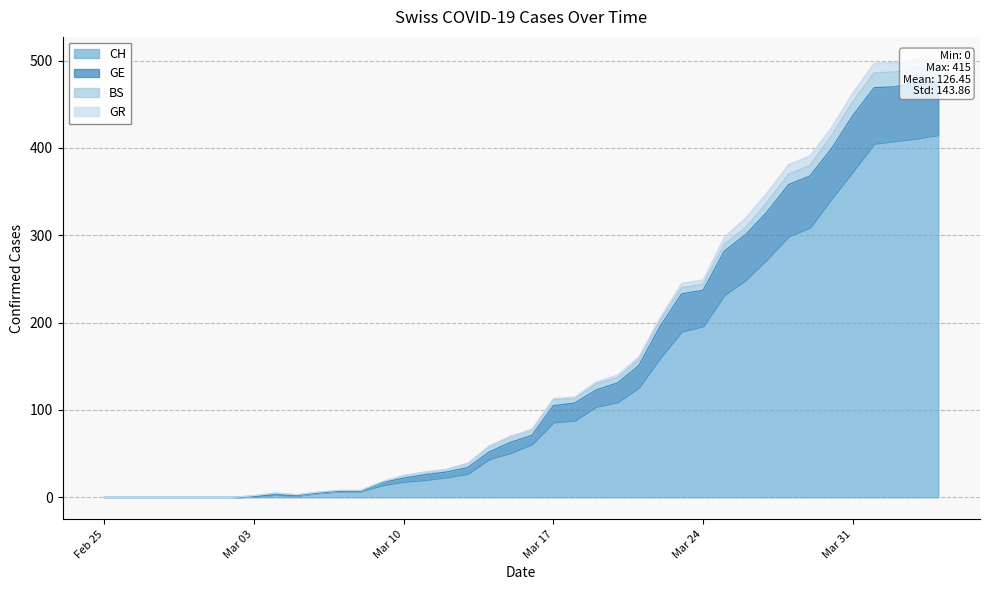

The CH series shows 294 at Mar 24. True or false?

False